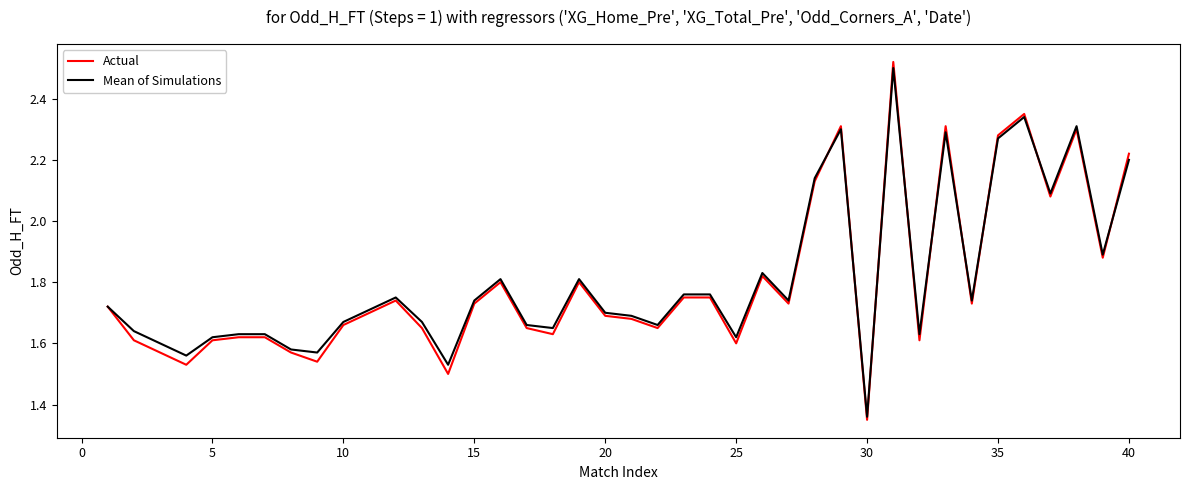

Which series has the widest spread of values?

Actual